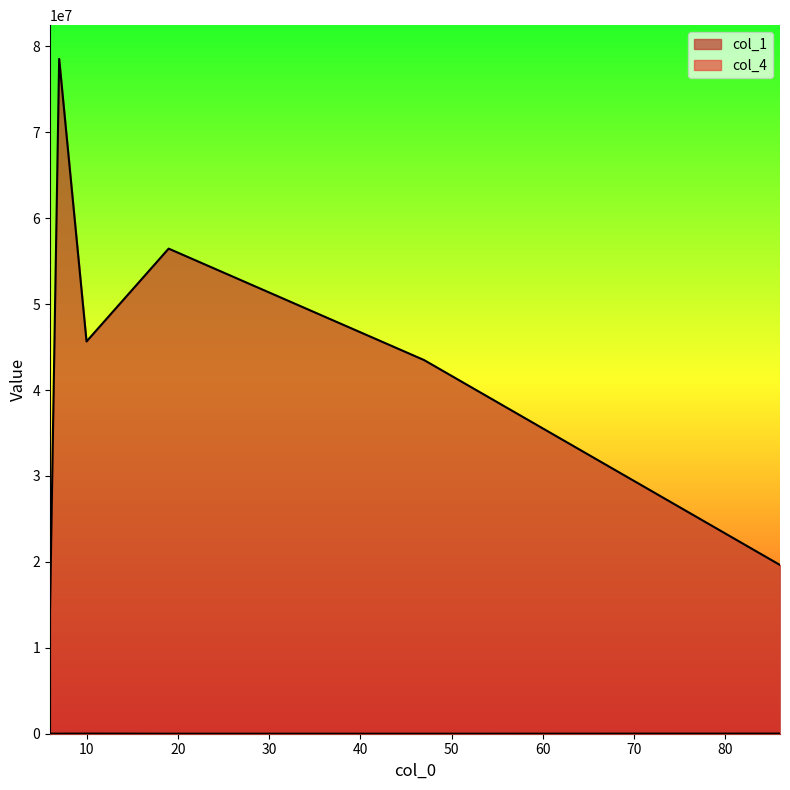

Which series has the largest total across all categories?

col_1